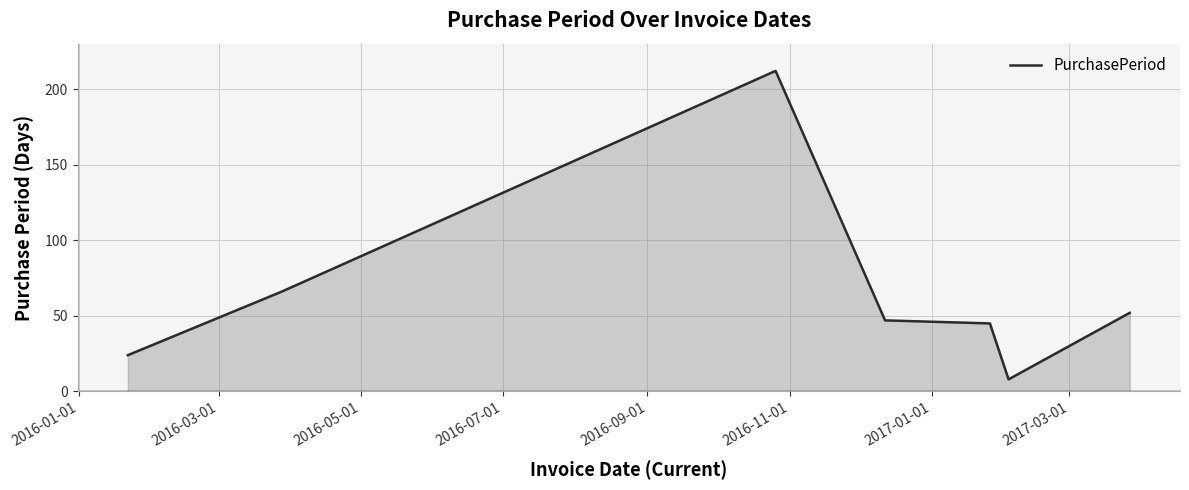

True or false: there are more than 2 points higher than both neighbors.

False